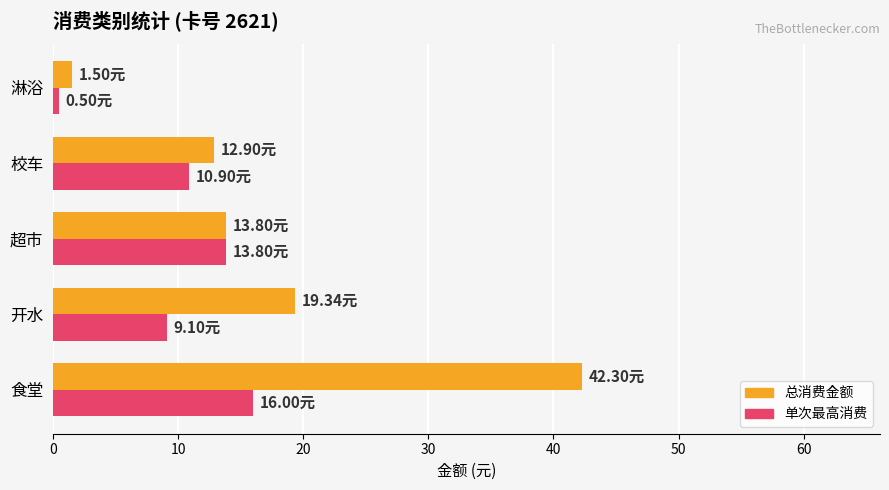

What is the difference between the second highest and minimum values in the 单次最高消费 series?

13.3